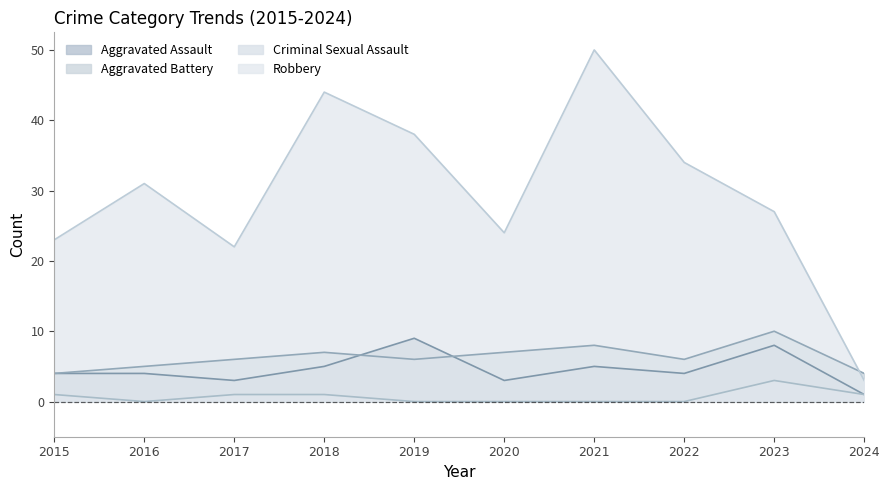

What is the highest value of the Robbery series?

50